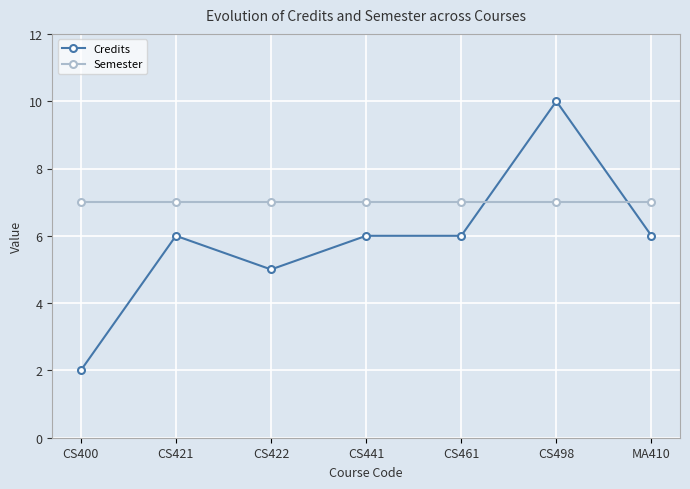

How many lines are shown in the chart?

2